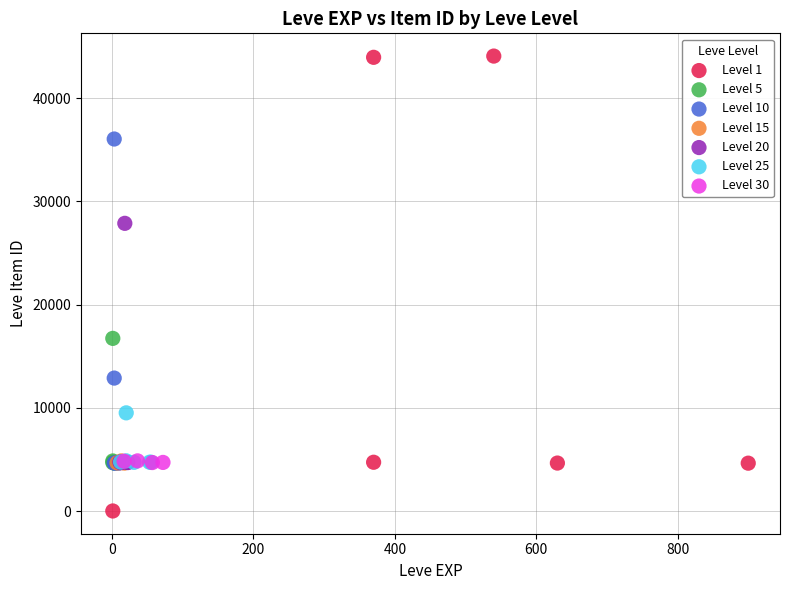

Which series has the largest Y range (max minus min)?

Level 1